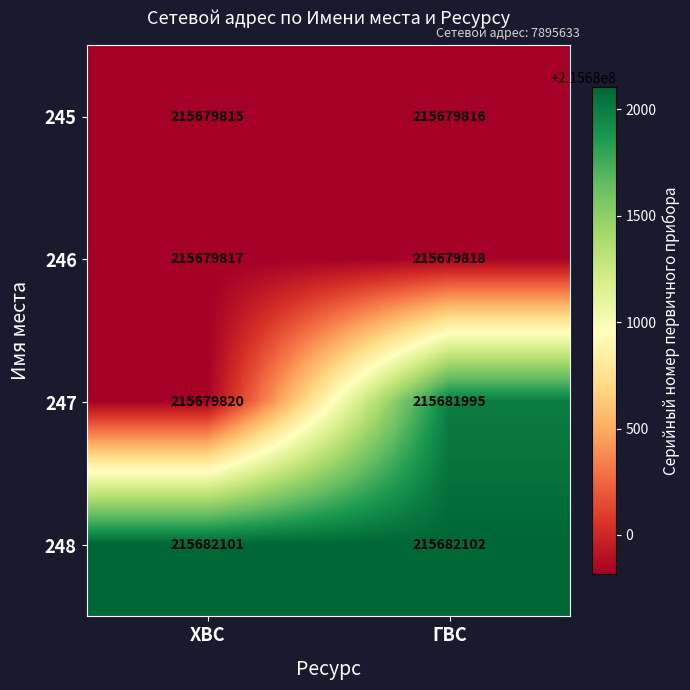

Which series has the largest total across all categories?

248